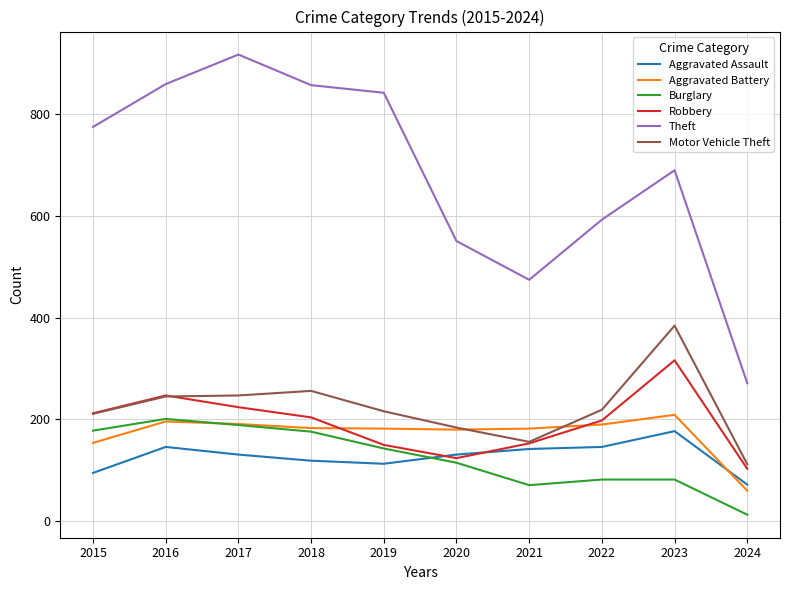

What is the maximum value for Aggravated Assault?

177